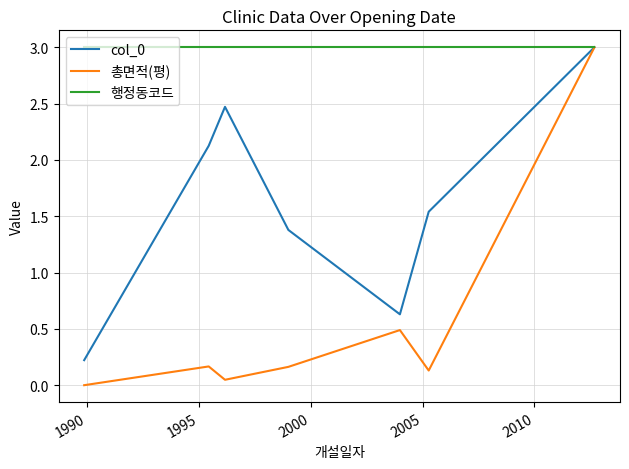

Count the number of categories in the chart.

7